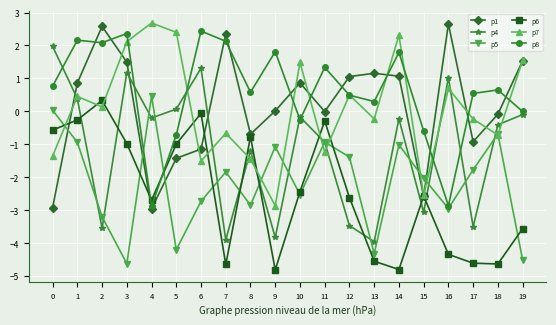

At which category does p8 reach its first local valley?

2